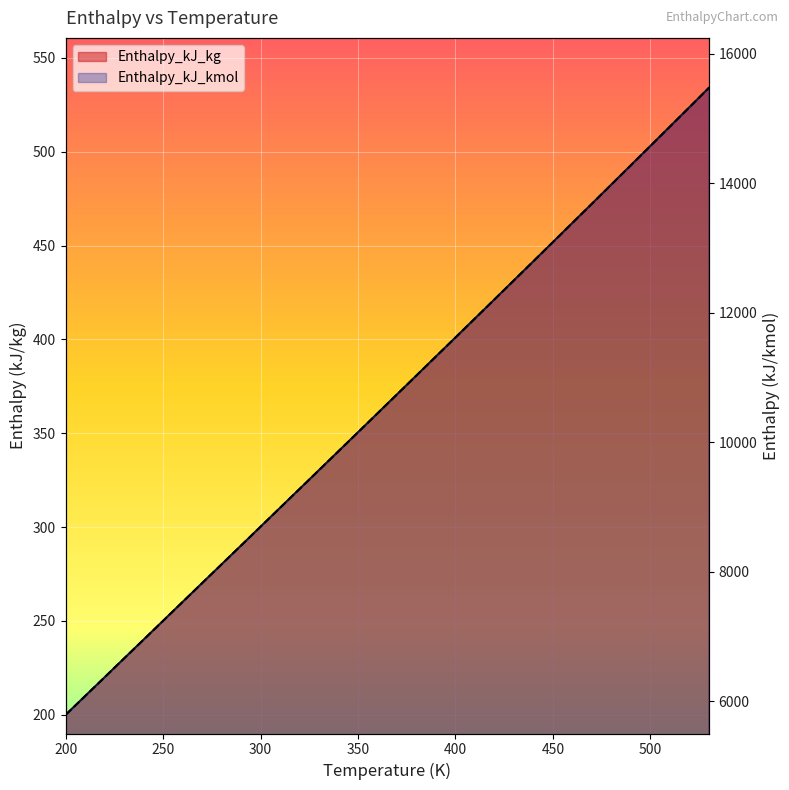

Which series has the largest total across all categories?

Enthalpy_kJ_kmol